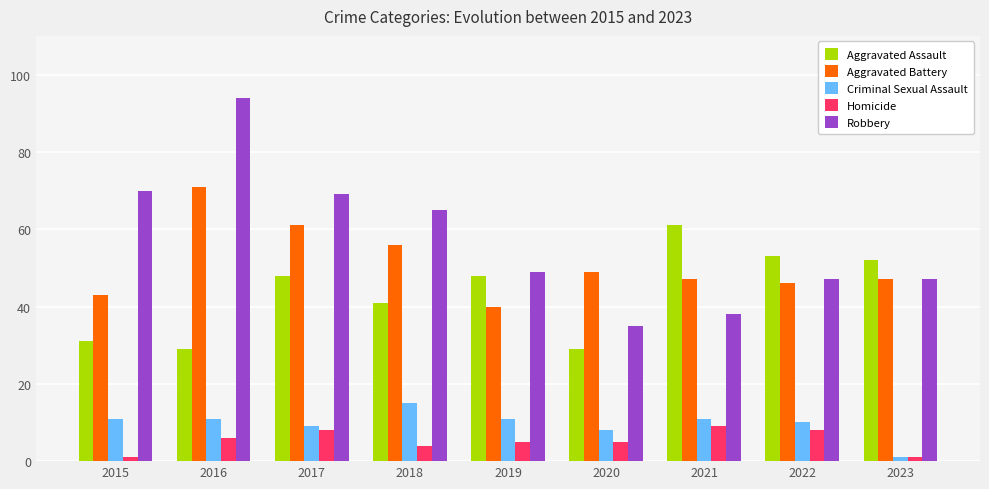

What is the minimum value for Criminal Sexual Assault?

1